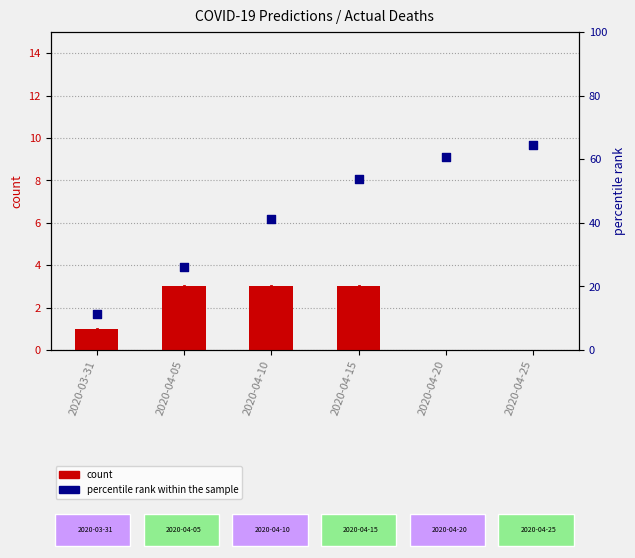

What are all the series names shown in the legend?

count, percentile rank within the sample